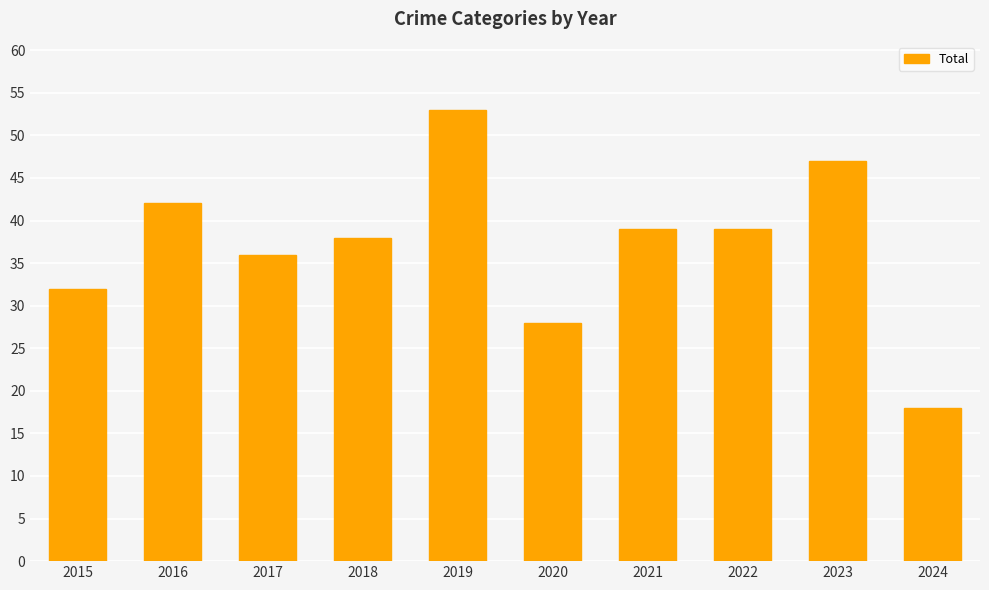

What is the difference between the values at 2017 and 2018?

2